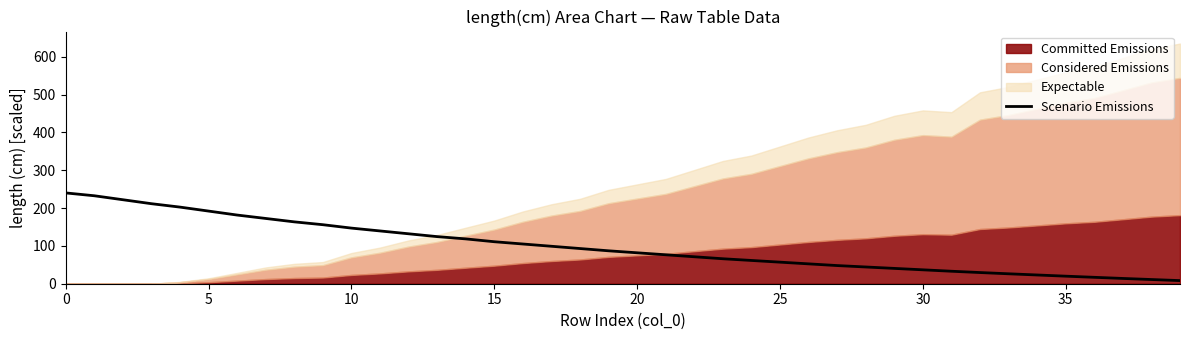

What is the difference between the values at 24 and 26?

9.0